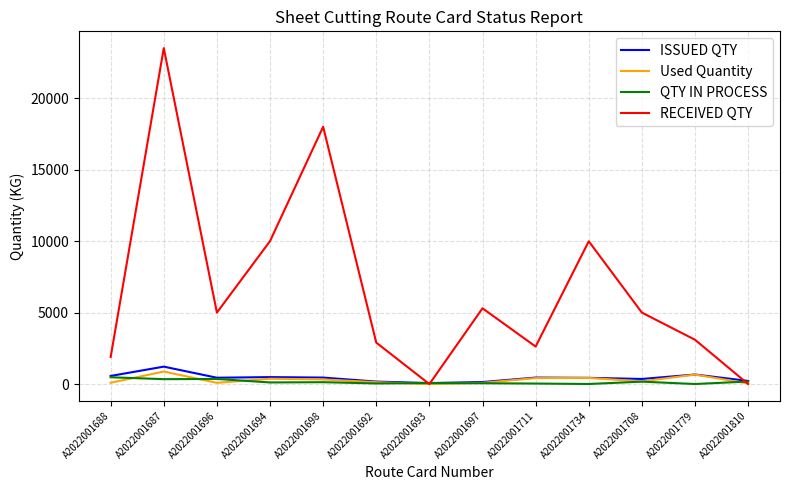

Is the value of RECEIVED QTY at A2022001708 greater than the value of QTY IN PROCESS at A2022001694?

Yes